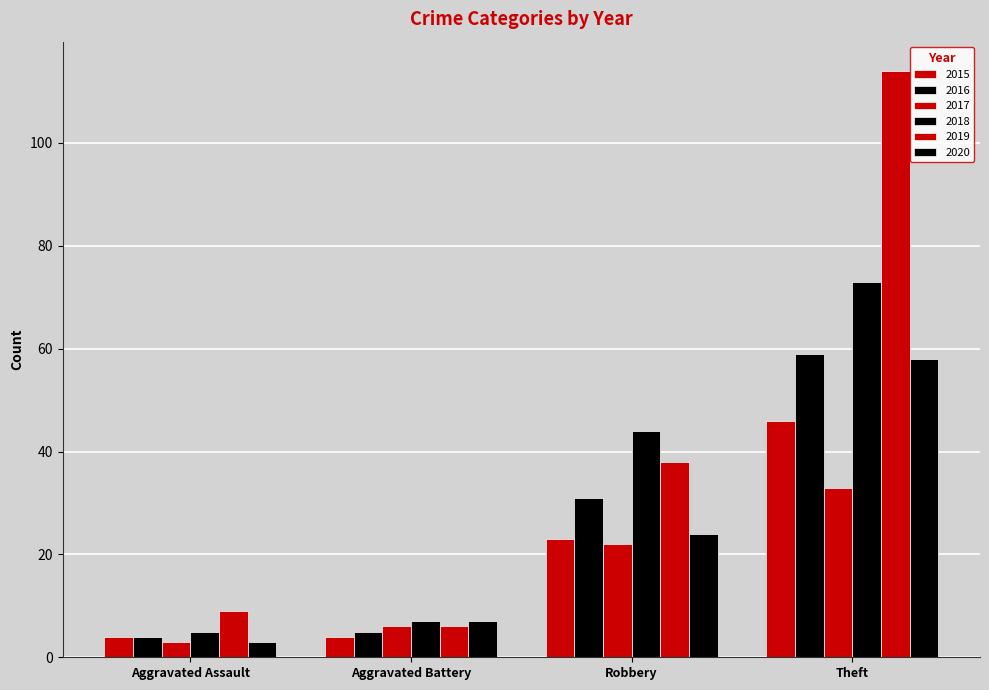

Are the bars grouped side by side (vs. stacked)?

Yes